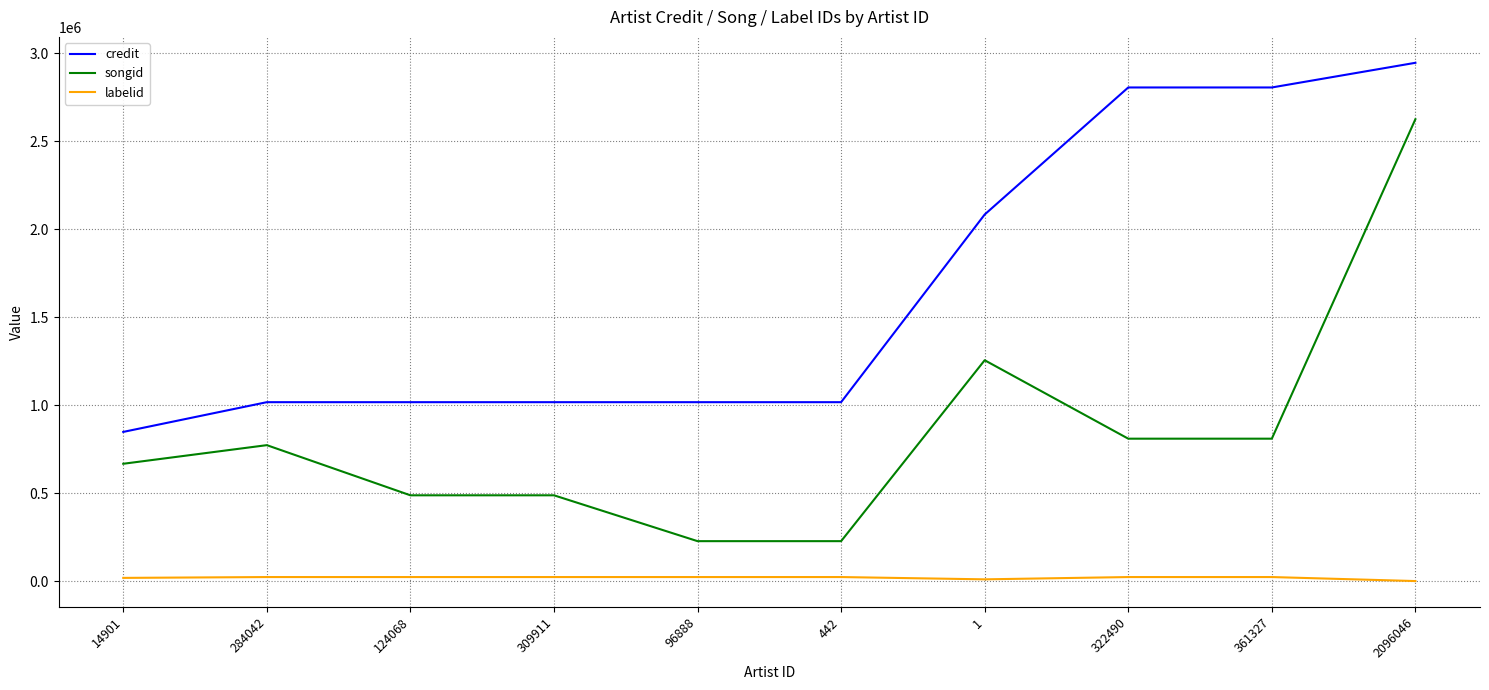

Which series has the largest range (max minus min)?

songid